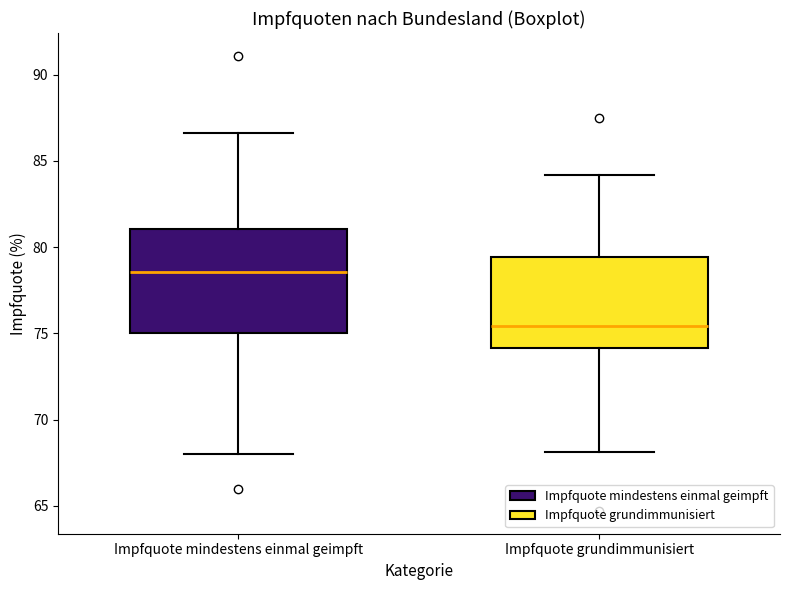

Reading left to right, transcribe this box plot: for each box, give where its median line is, the range the box spans, and where its two whiskers end, as read against the y-axis. The values are not printed on the chart, so give them approximately, as read against the axis.

Impfquote mindestens einmal geimpft: median 78.5, box 75.0 to 81.0, whiskers 68.0 to 86.5
Impfquote grundimmunisiert: median 75.5, box 74.0 to 79.5, whiskers 68.0 to 84.0